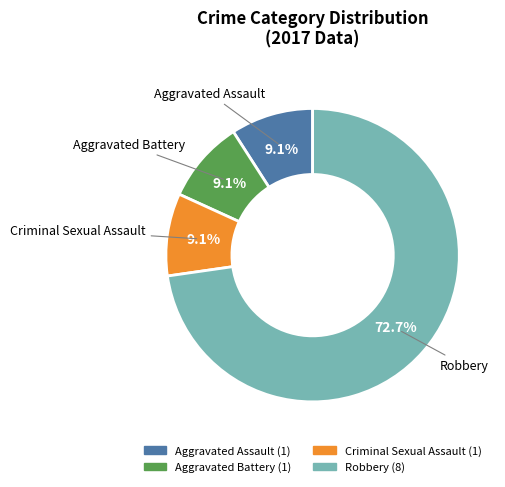

Does any single category account for the majority?

Yes